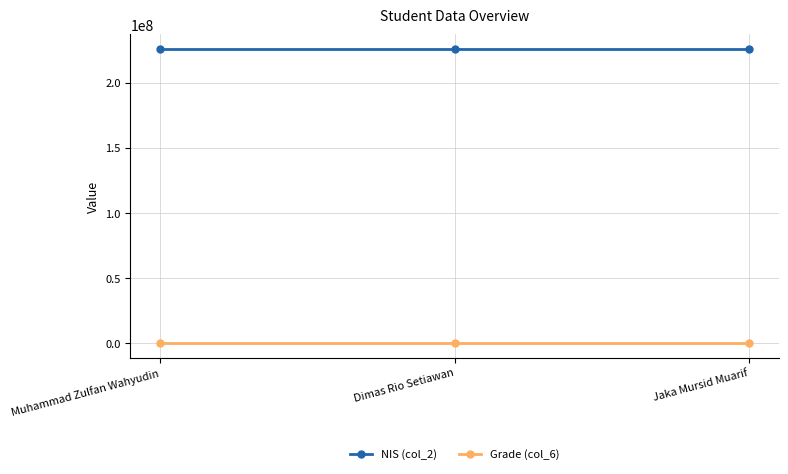

What is the average value of the NIS (col_2) series?

225937124